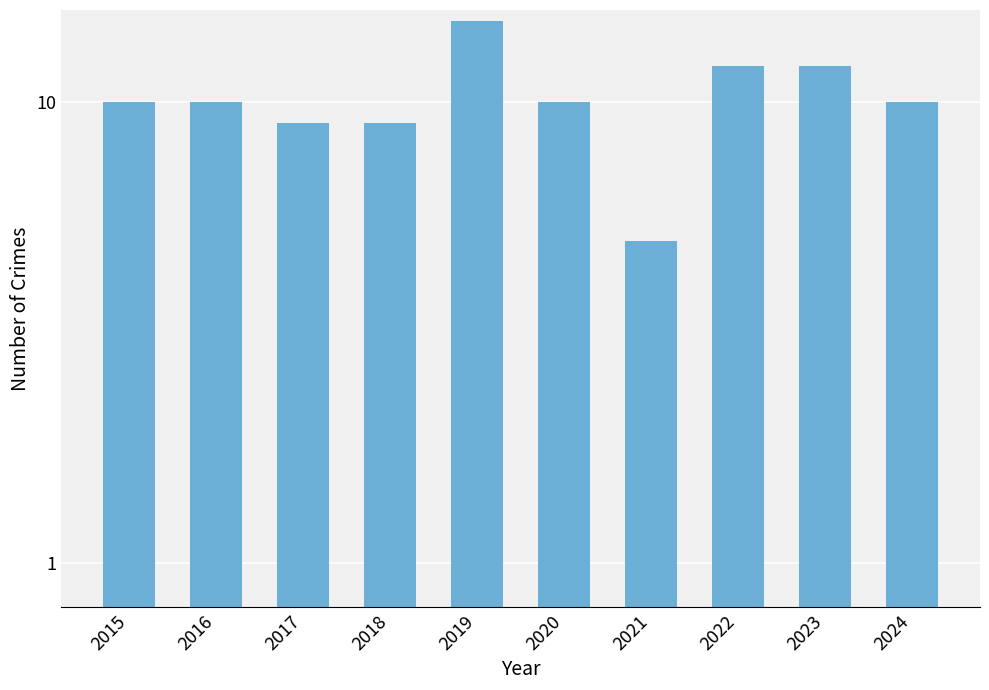

What is the change in value from 2015 to 2019?

+5